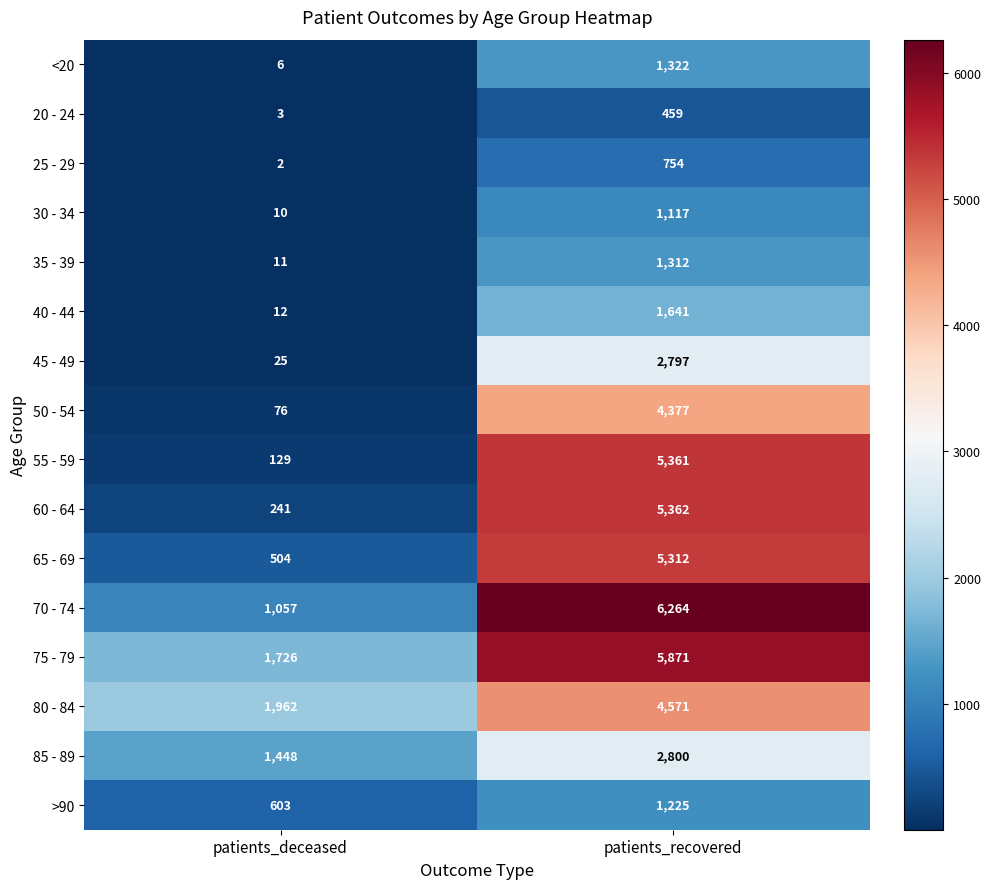

The value of >90 at patients_recovered is 1225. True or false?

True